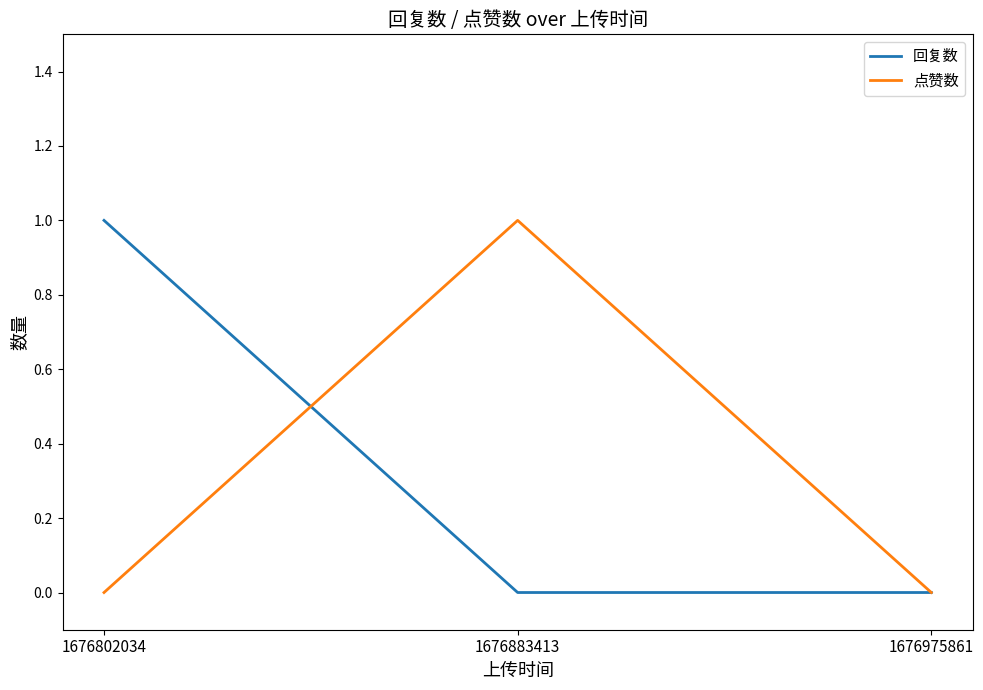

Reading left to right, what are all the values shown in this chart?

回复数: 1676802034=1	1676883413=0	1676975861=0
点赞数: 1676802034=0	1676883413=1	1676975861=0